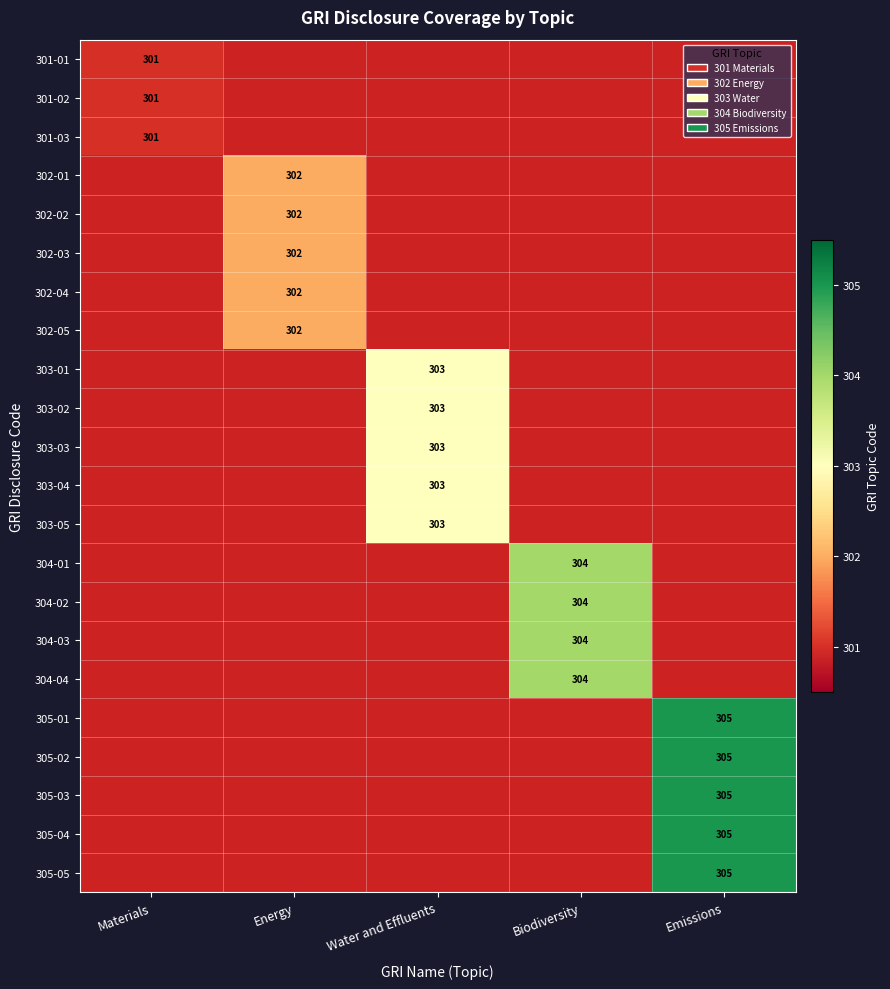

Count the number of categories in the chart.

5